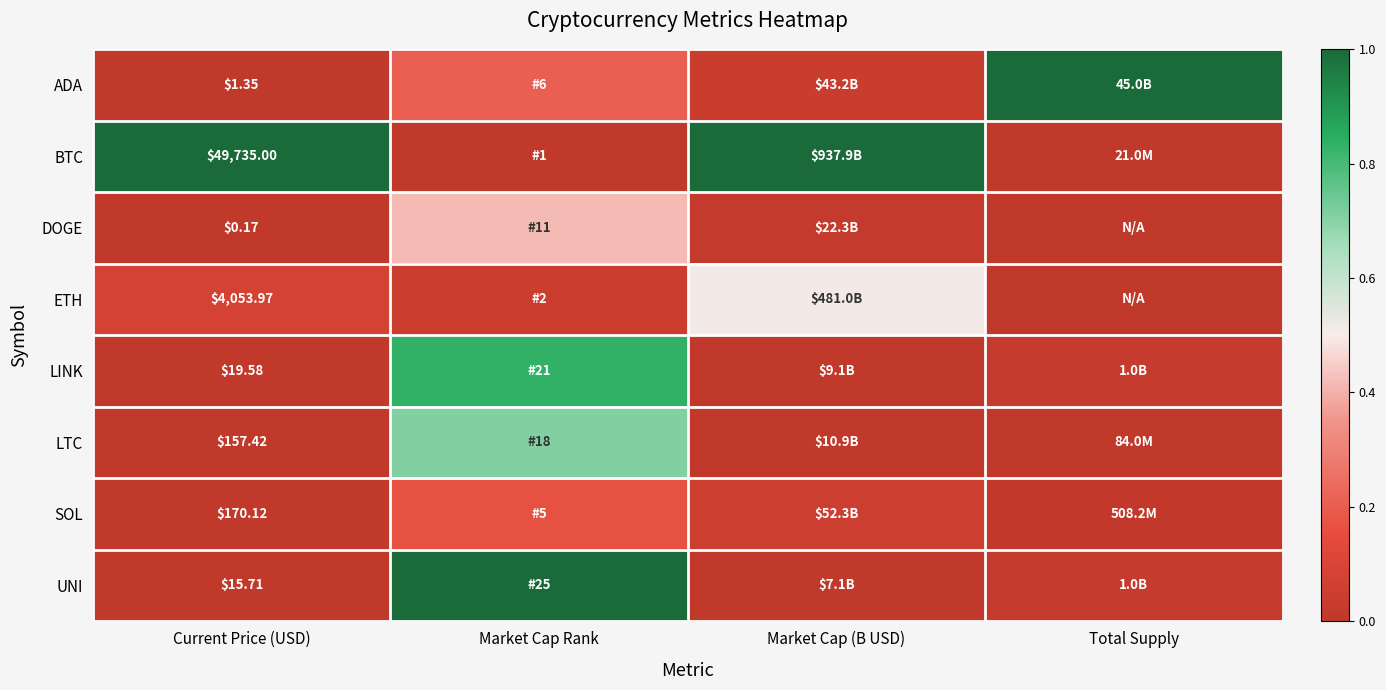

List the series in order of their peak value, lowest first.

SOL, DOGE, ETH, LTC, LINK, ADA, BTC, UNI